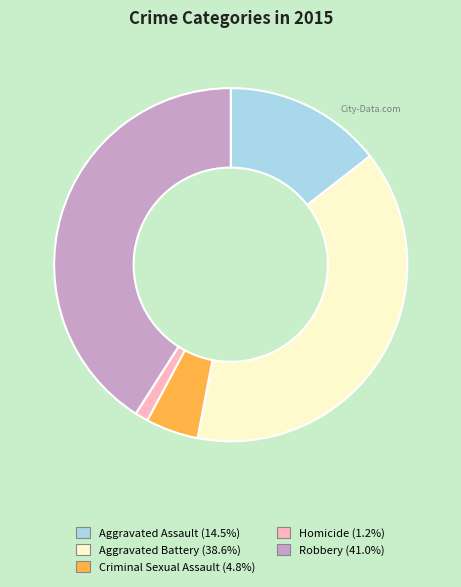

Rank the categories by value from lowest to highest.

Homicide, Criminal Sexual Assault, Aggravated Assault, Aggravated Battery, Robbery